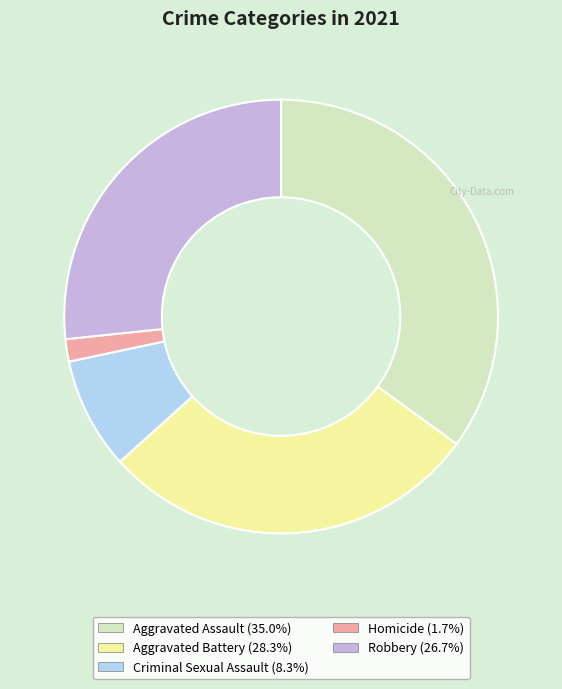

Rank the categories by value from lowest to highest.

Homicide, Criminal Sexual Assault, Robbery, Aggravated Battery, Aggravated Assault